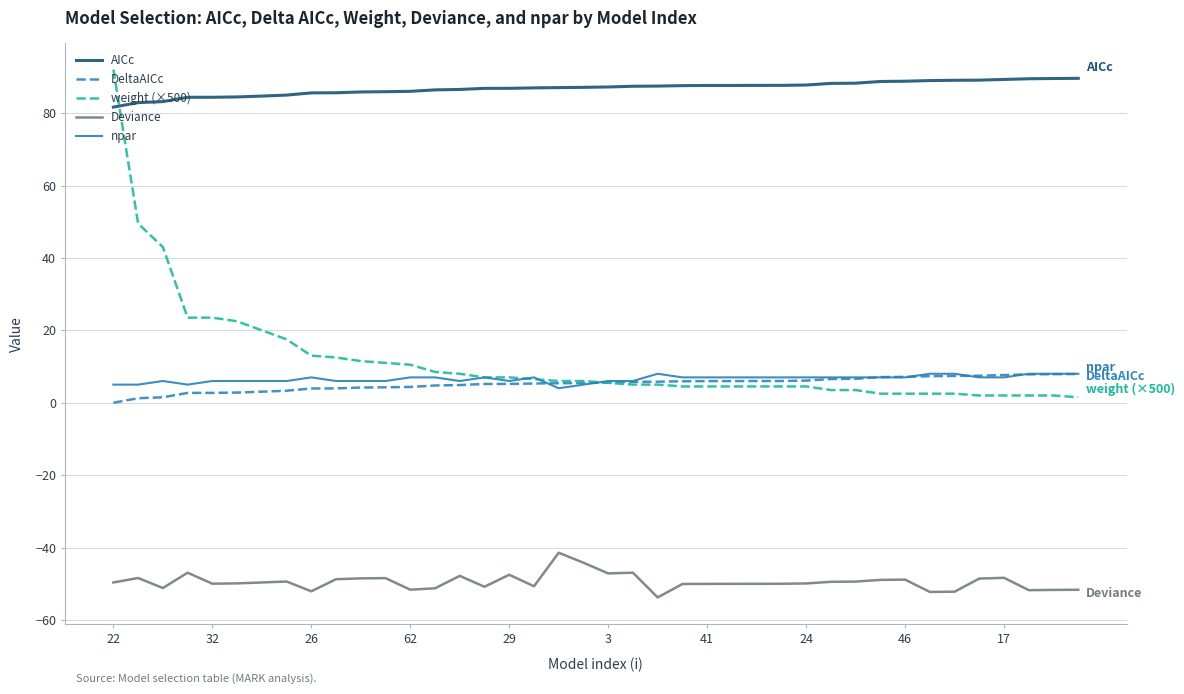

Which series has the largest total across all categories?

AICc